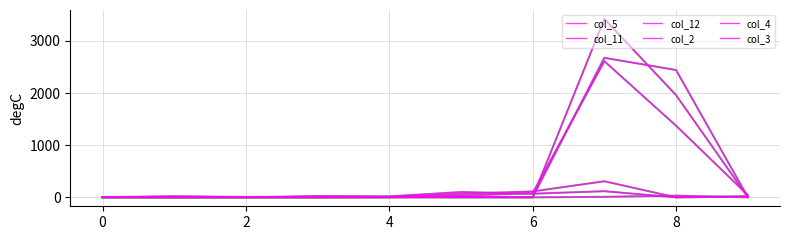

Does the chart display data point markers on the line(s)?

No